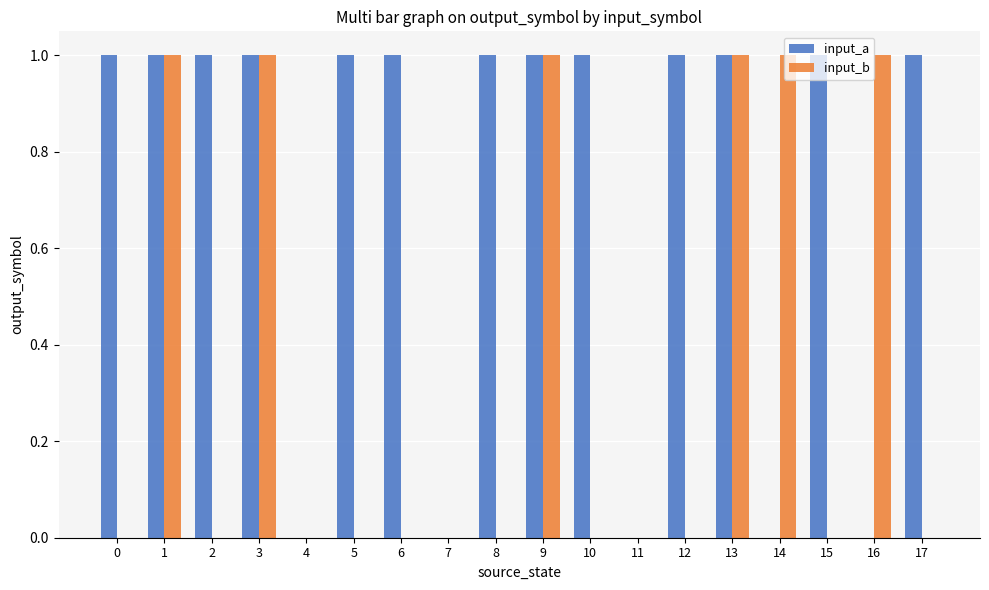

What are all the series names shown in the legend?

input_a, input_b